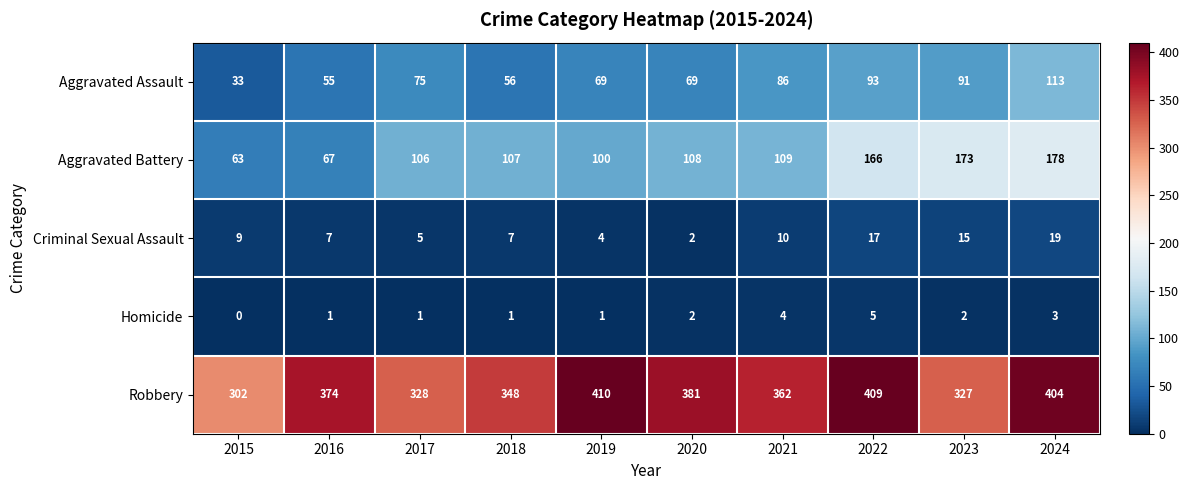

What is the difference between the highest and lowest values at 2016?

373